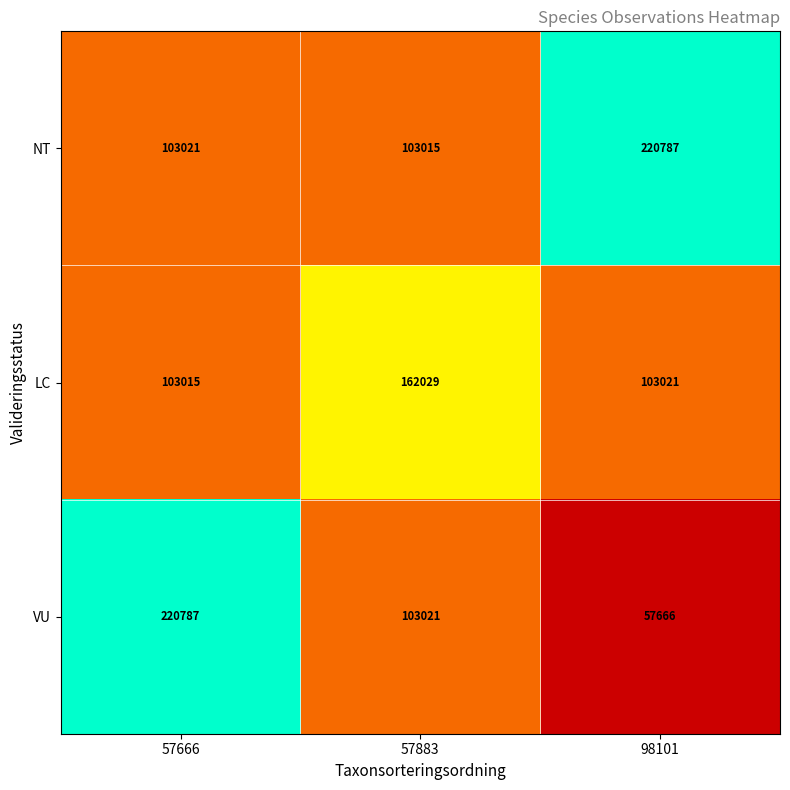

What is the difference between the second highest and minimum values in the NT series?

6